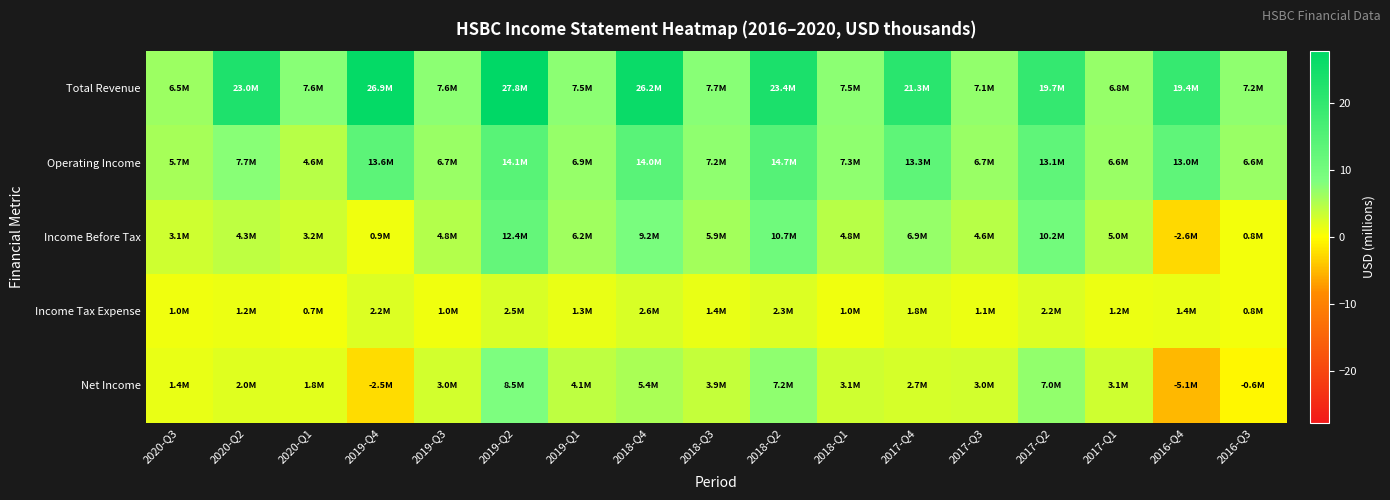

List the series in order of their peak value, highest first.

Total Revenue, Operating Income, Income Before Tax, Net Income, Income Tax Expense